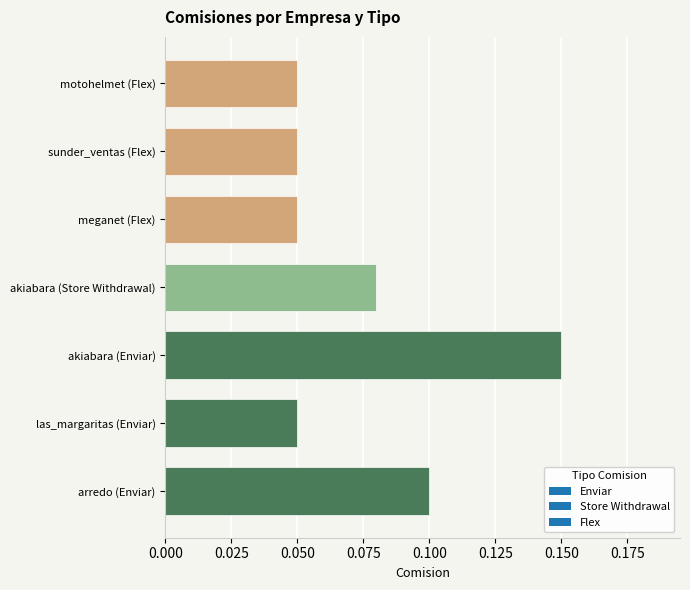

Is it true that the value at sunder_ventas (Flex) is 0.1?

True